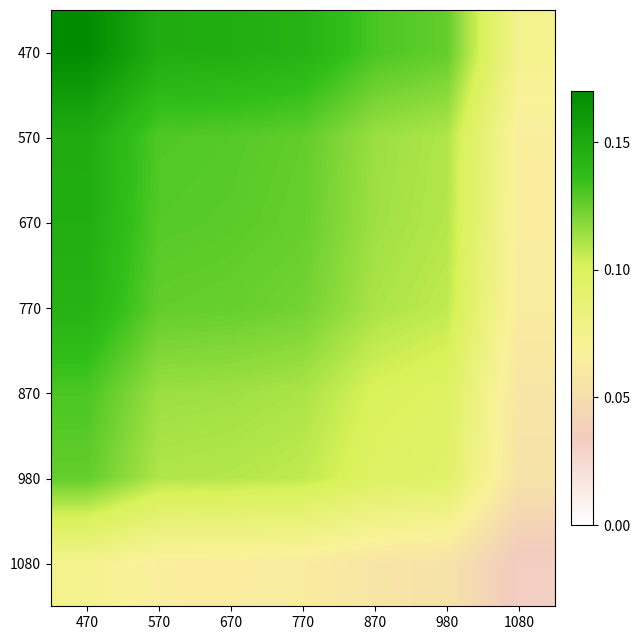

Reading left to right, transcribe all the data shown in this chart.

470: 470=0.2	570=0.1	670=0.1	770=0.1	870=0.1	980=0.1	1080=0.1
570: 470=0.1	570=0.1	670=0.1	770=0.1	870=0.1	980=0.1	1080=0.1
670: 470=0.1	570=0.1	670=0.1	770=0.1	870=0.1	980=0.1	1080=0.1
770: 470=0.1	570=0.1	670=0.1	770=0.1	870=0.1	980=0.1	1080=0.1
870: 470=0.1	570=0.1	670=0.1	770=0.1	870=0.1	980=0.1	1080=0.1
980: 470=0.1	570=0.1	670=0.1	770=0.1	870=0.1	980=0.1	1080=0.1
1080: 470=0.1	570=0.1	670=0.1	770=0.1	870=0.1	980=0.1	1080=0.0